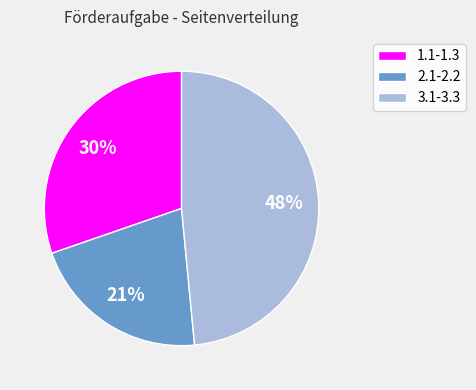

To the nearest percent, what portion does 2.1-2.2 represent?

21%